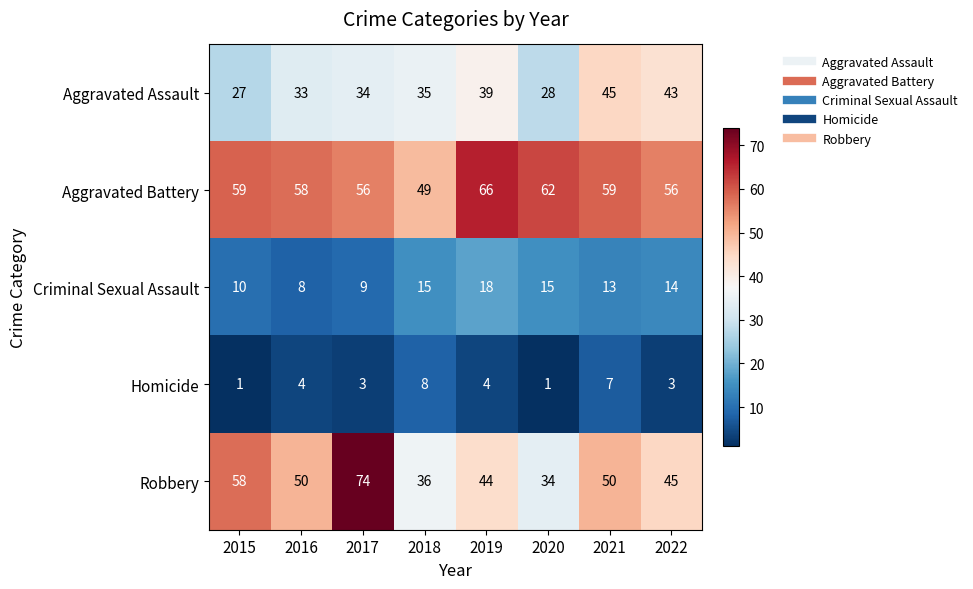

How many values in the Criminal Sexual Assault series are below 14?

4